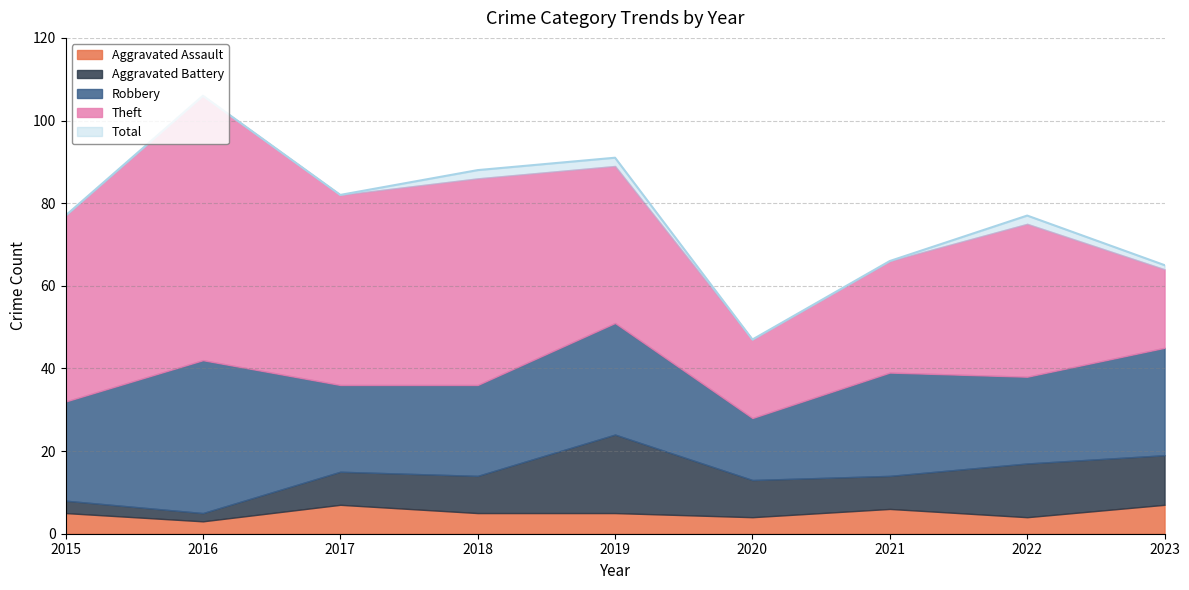

At which label does Aggravated Assault reach its peak?

2017